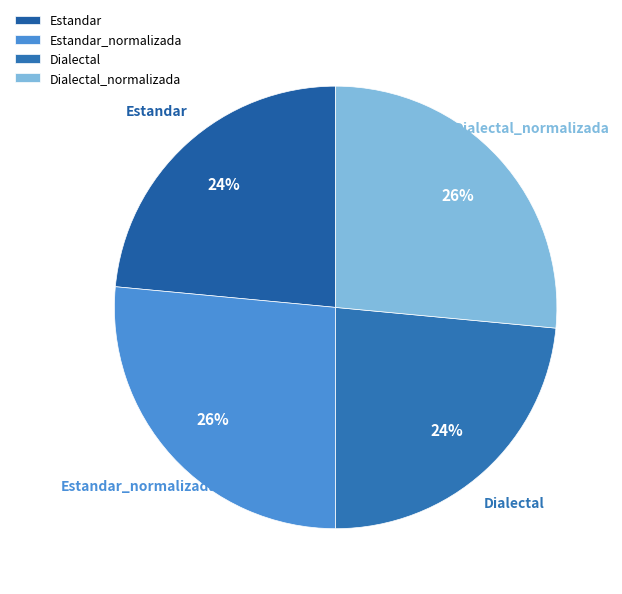

Does Estandar_normalizada represent more than half of the total?

No